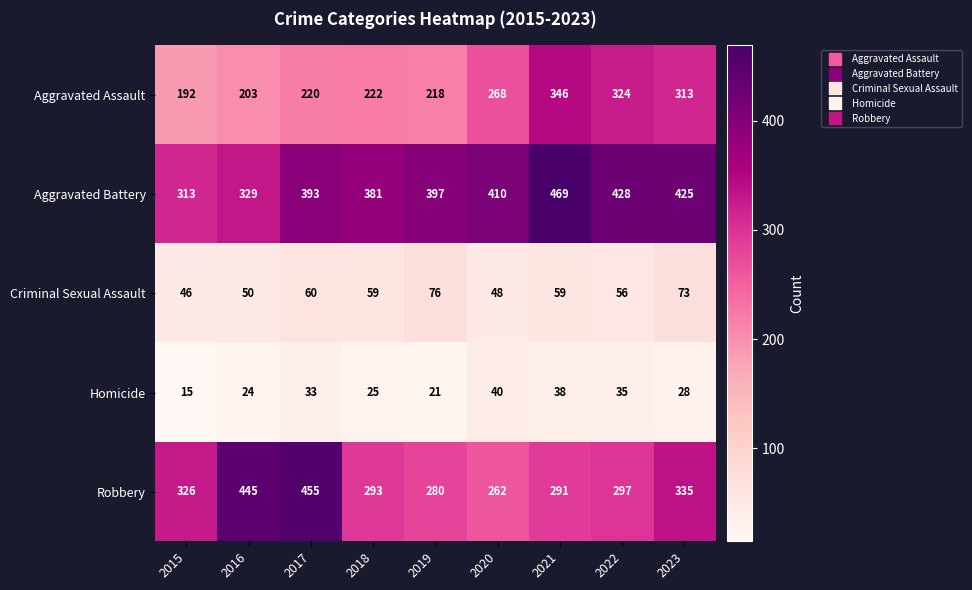

At how many categories does at least one series exceed 354?

8